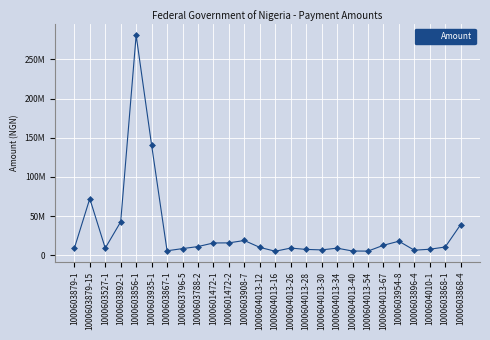

How many points are lower than both their immediate neighbors (excluding endpoints)?

6